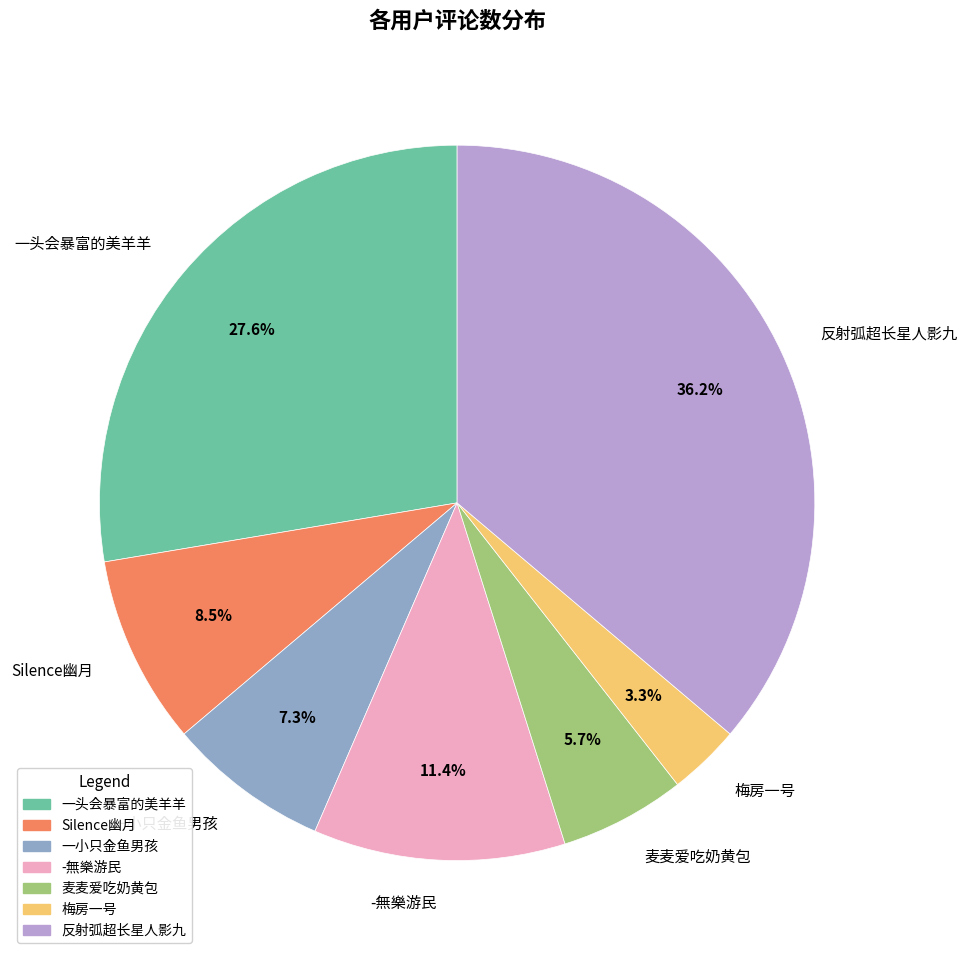

What percentage is NOT represented by 梅房一号?

96.7%